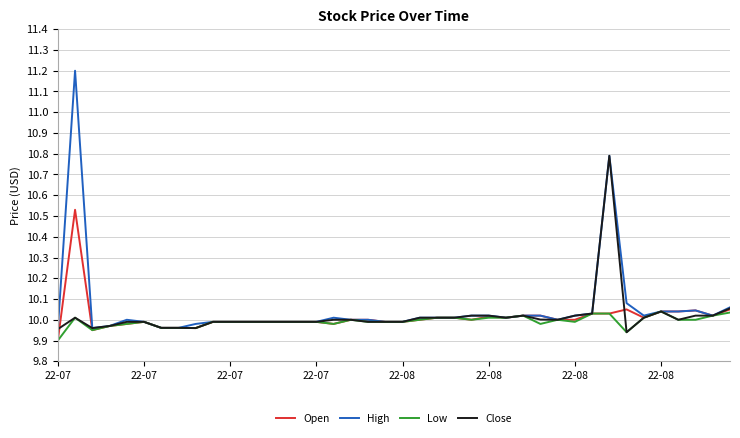

Which series has the widest spread of values?

High